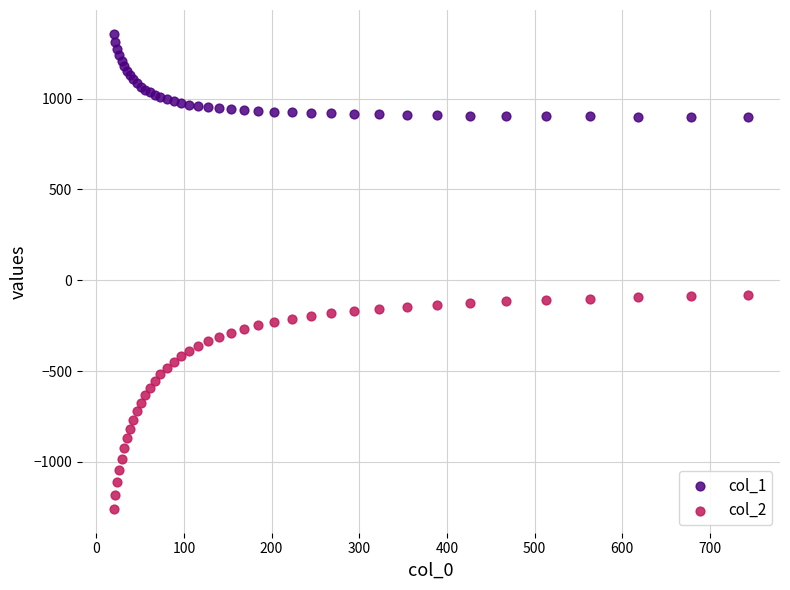

Which series contains the highest Y value?

col_1